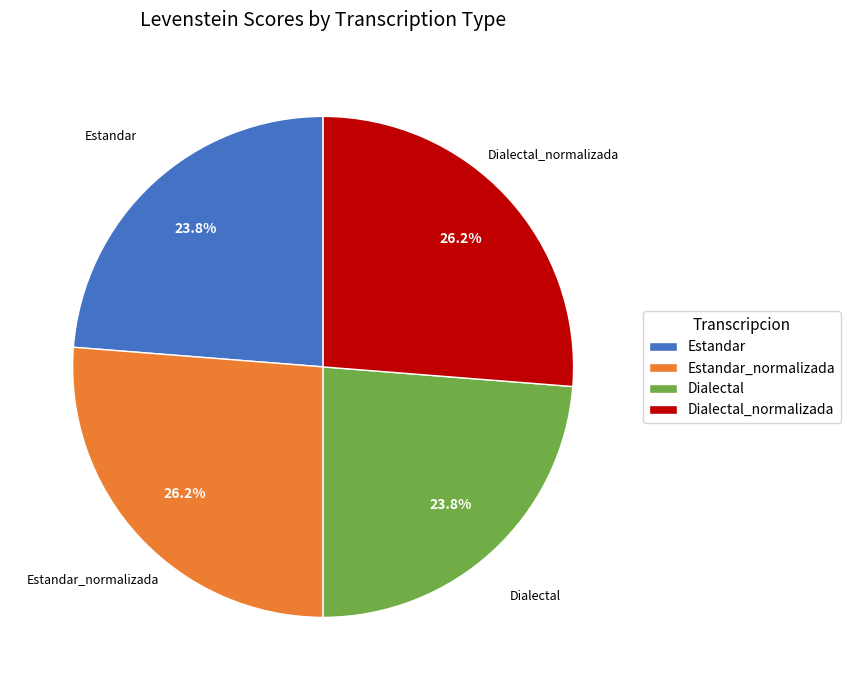

What is the ratio of the value at Estandar_normalizada to the value at Dialectal?

1.1